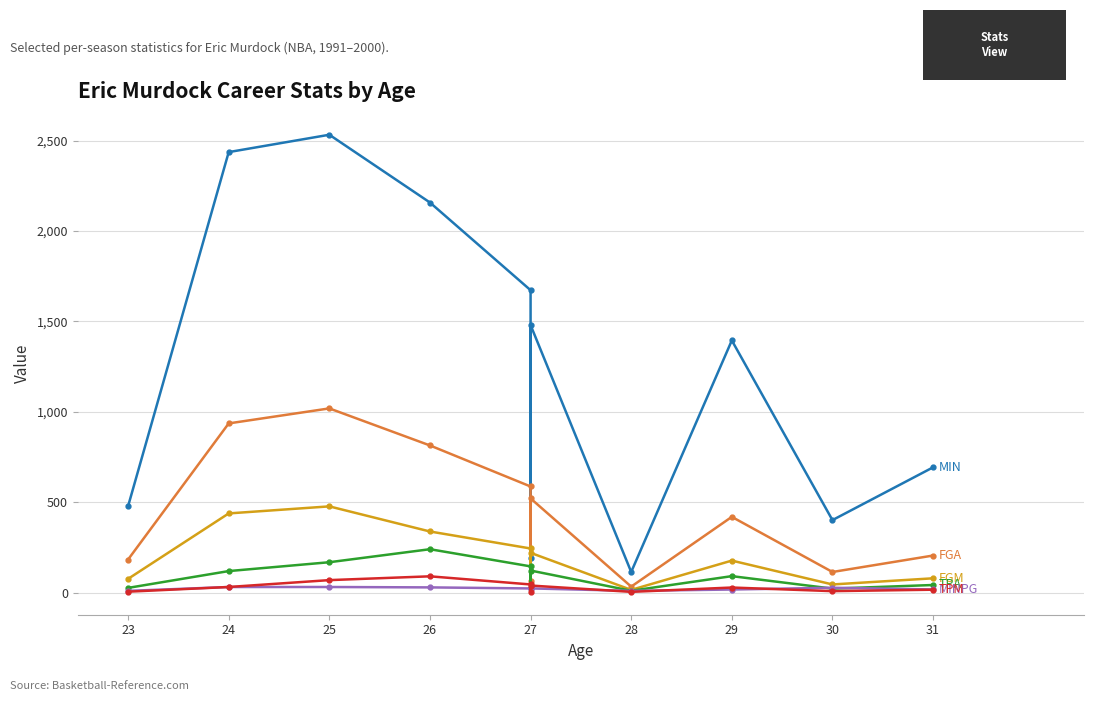

How many lines are shown in the chart?

6